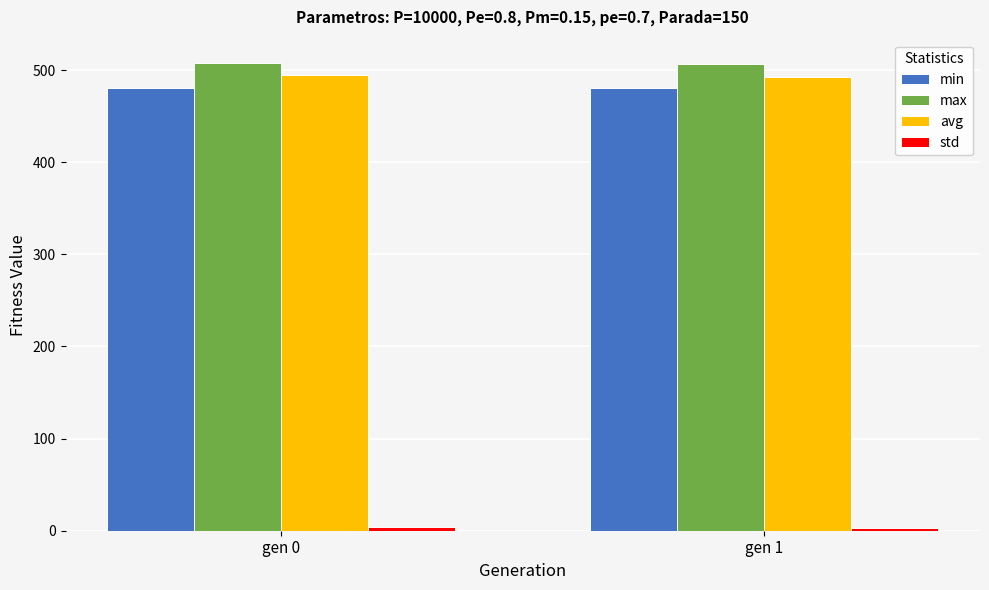

What is the greatest value displayed?

507.6